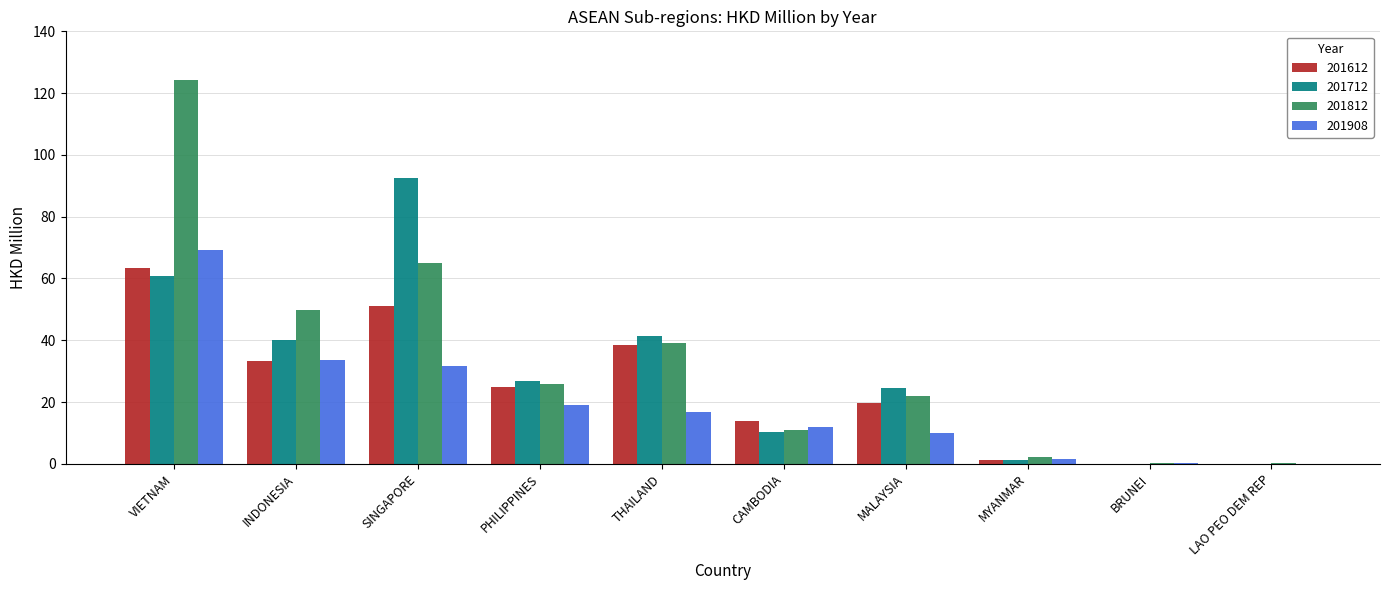

Is the value of 201612 at MALAYSIA greater than the value of 201812 at INDONESIA?

No